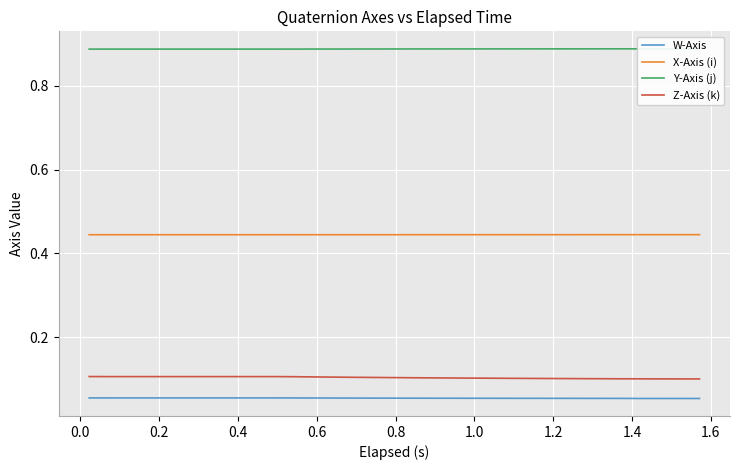

True or false: W-Axis and X-Axis (i) intersect in this chart.

False